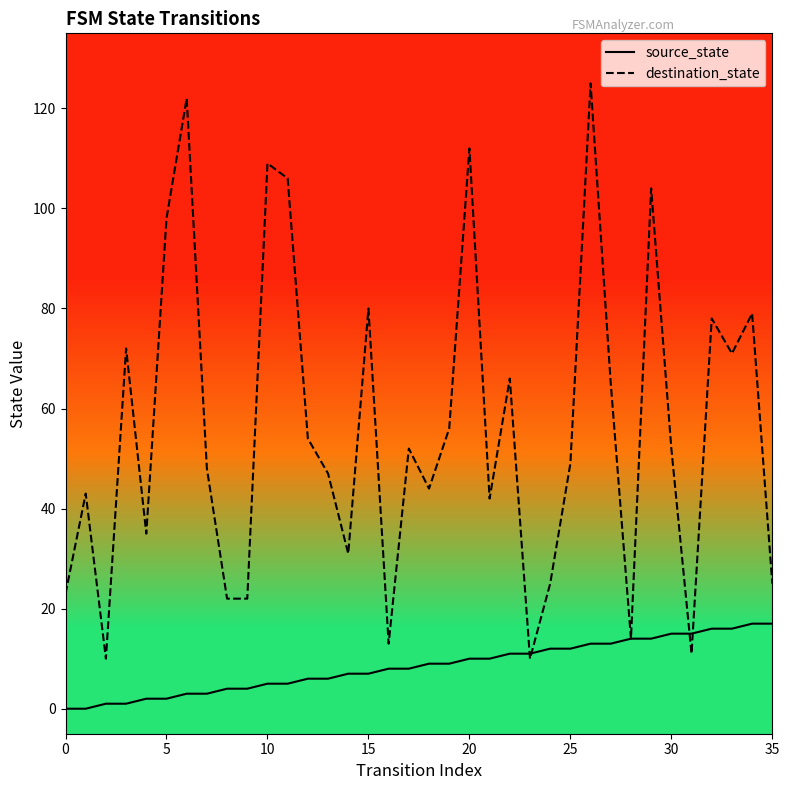

Where do destination_state and source_state first cross each other?

22 and 23